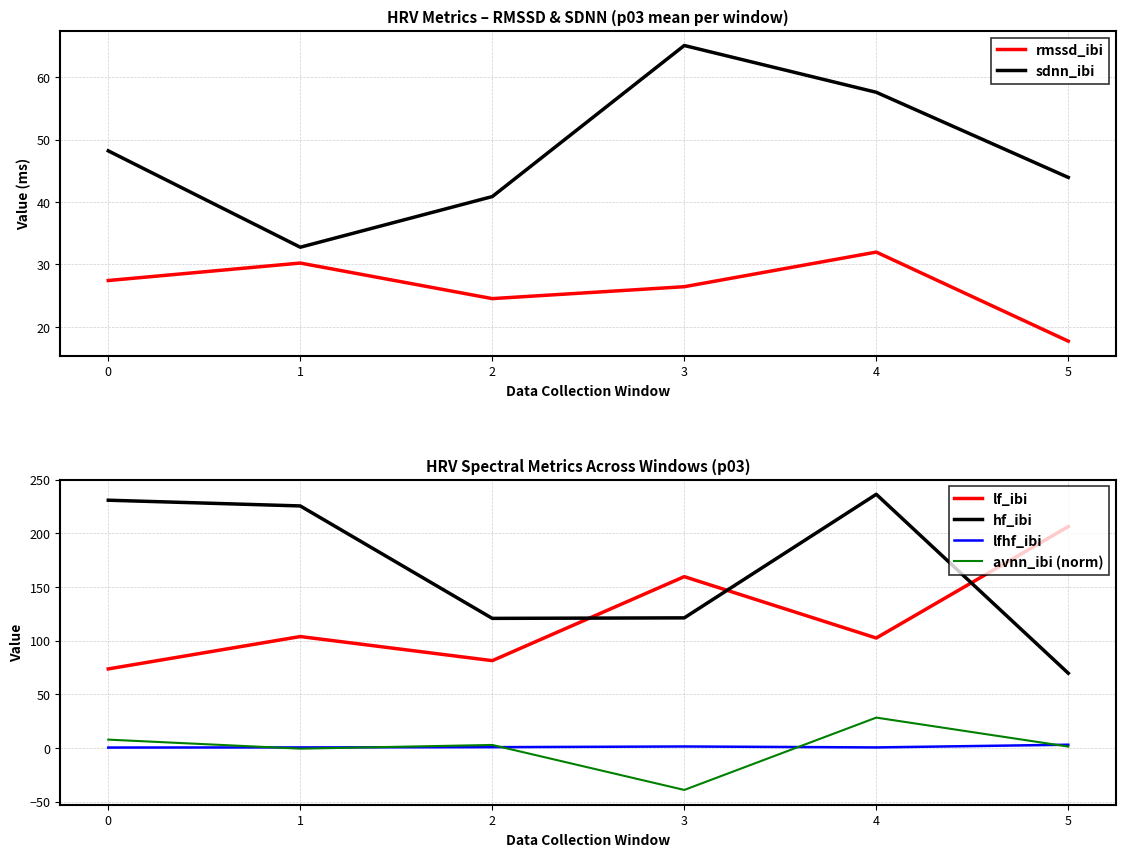

Does the chart display data point markers on the line(s)?

No